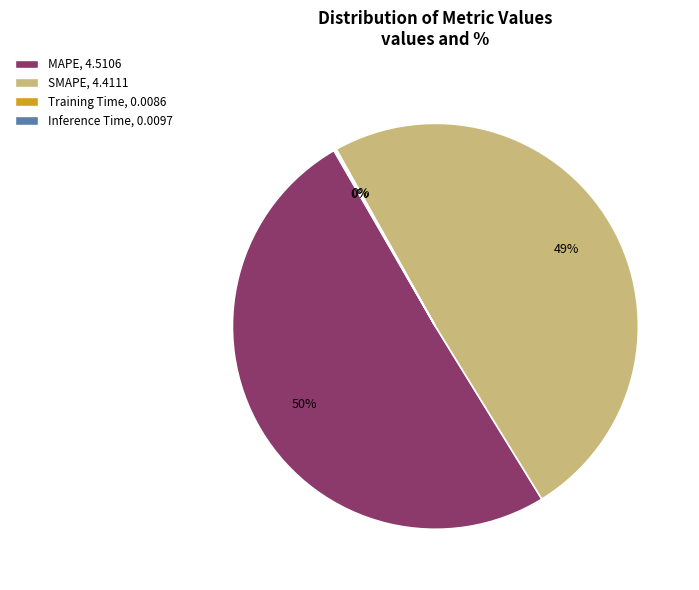

To the nearest percent, what is the average slice percentage?

25%